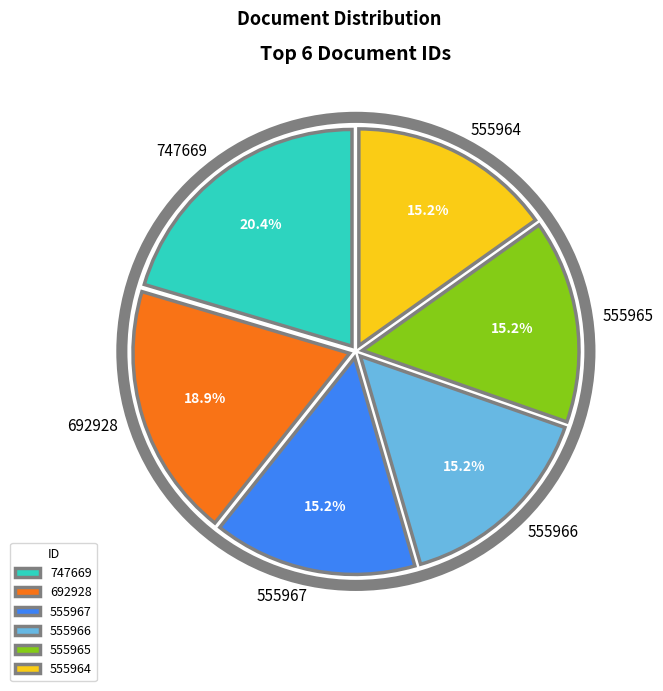

Which slice is the largest?

747669